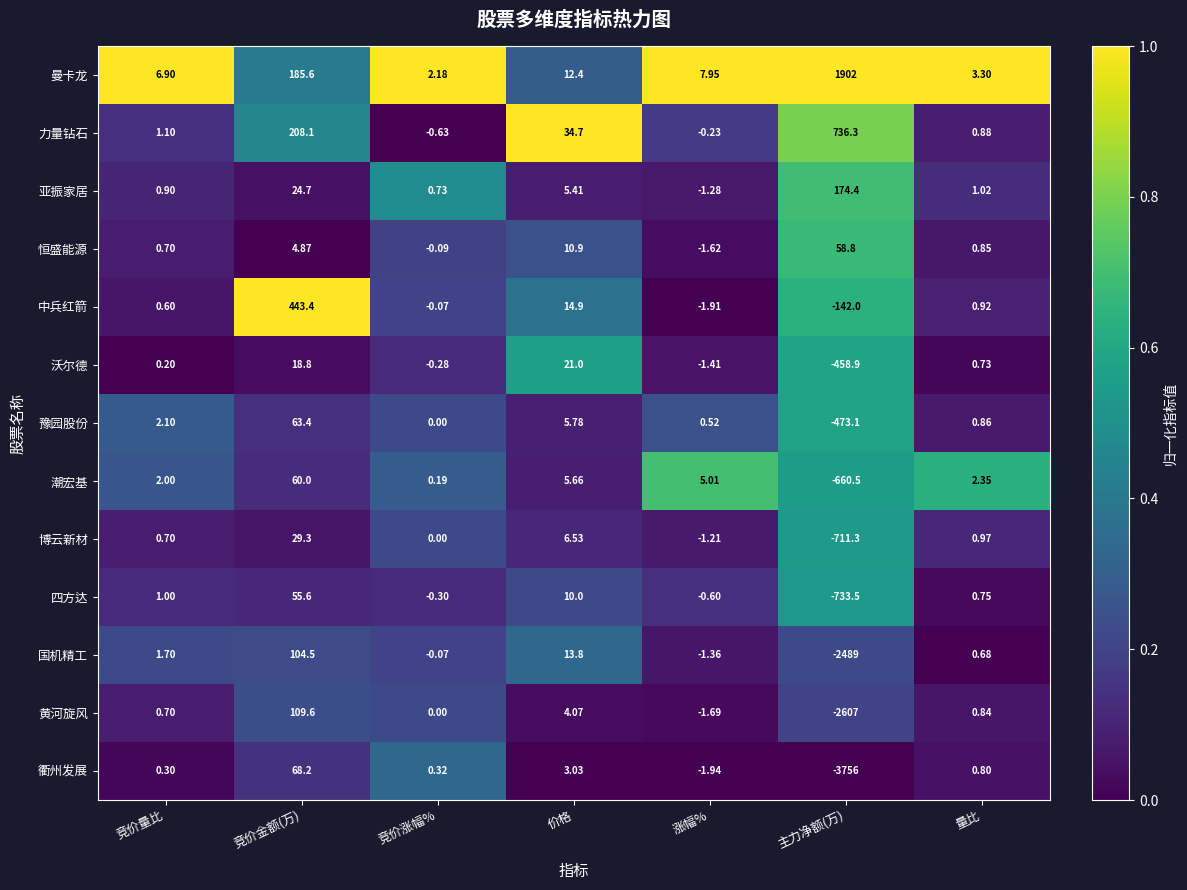

How many data points does each series have?

7